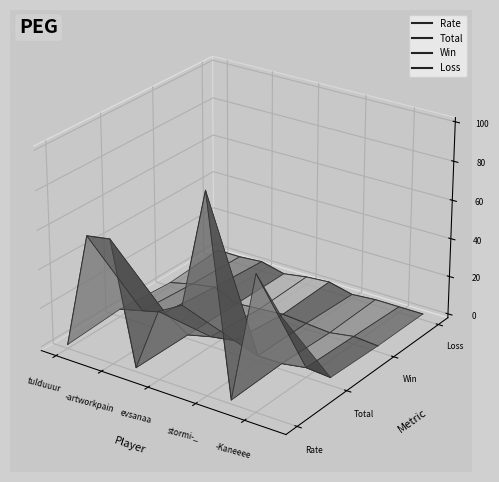

Is the value of Total at stormi-_ greater than the value of Win at tulduuur?

No